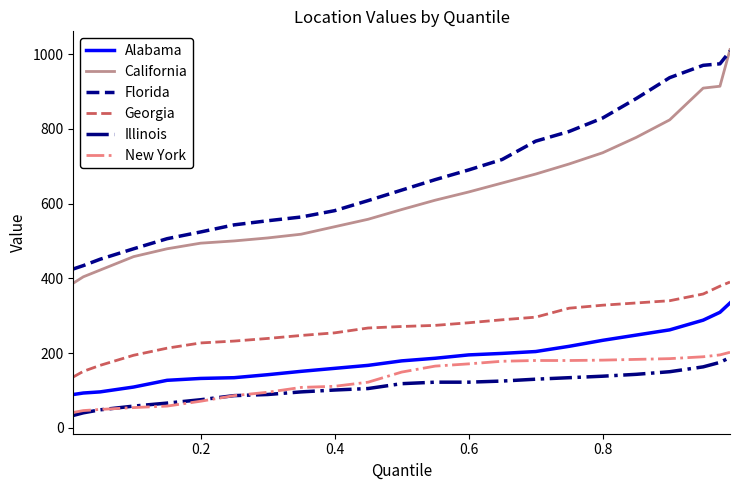

How many lines are shown in the chart?

6